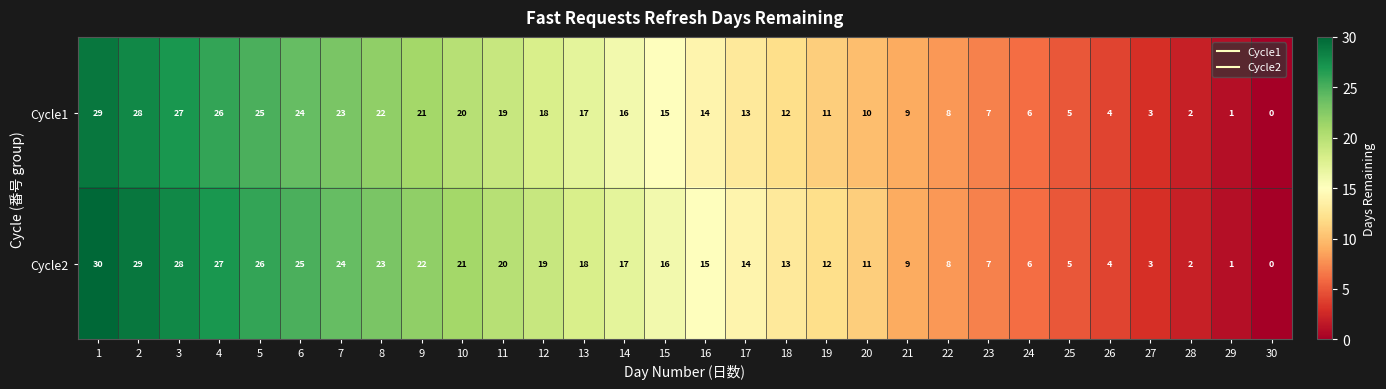

Rank the series by their average value, from highest to lowest.

Cycle2, Cycle1